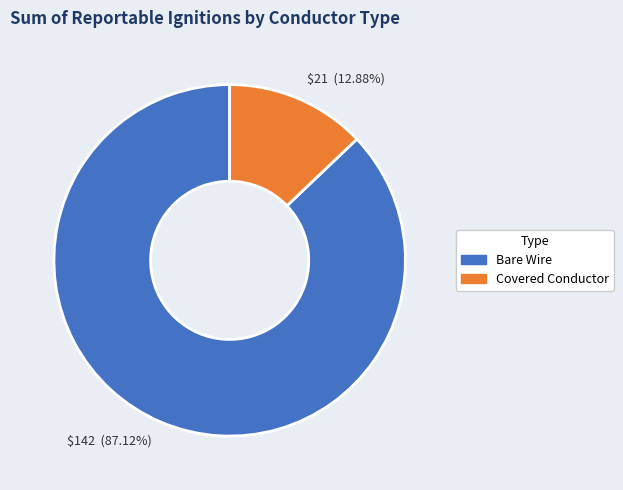

Which category has the smallest portion of the pie?

Covered Conductor